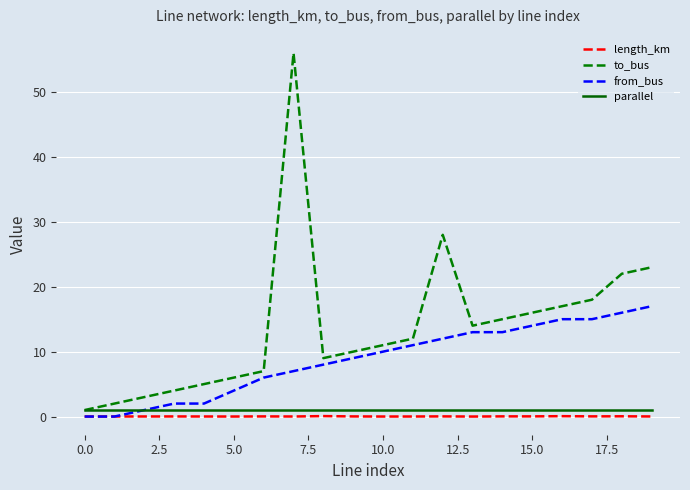

What is the greatest value displayed?

56.0